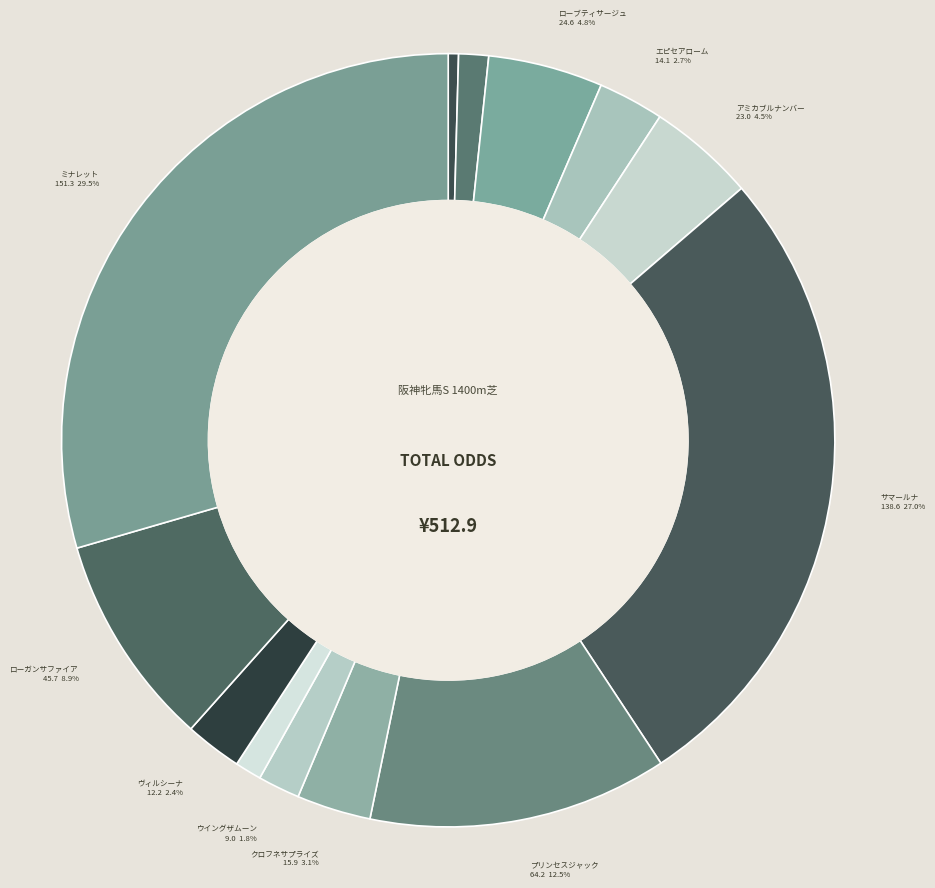

How many slices are in this pie chart?

13